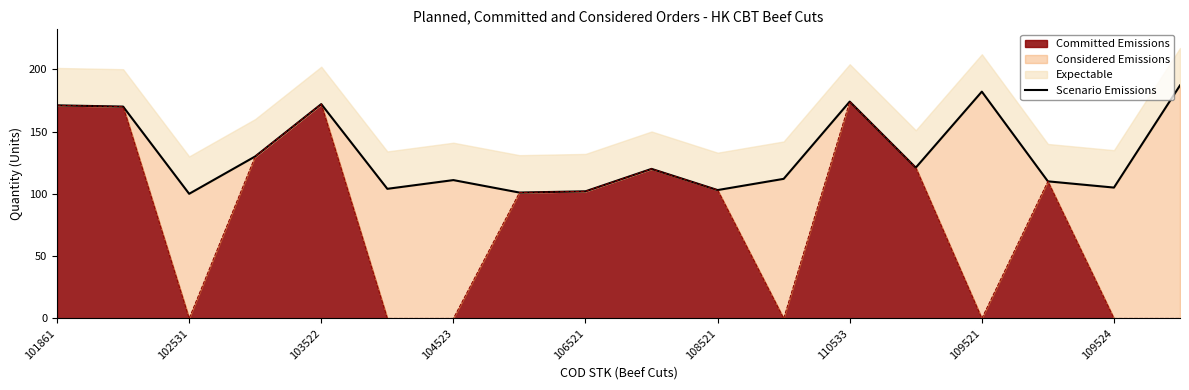

What is the average value?

132